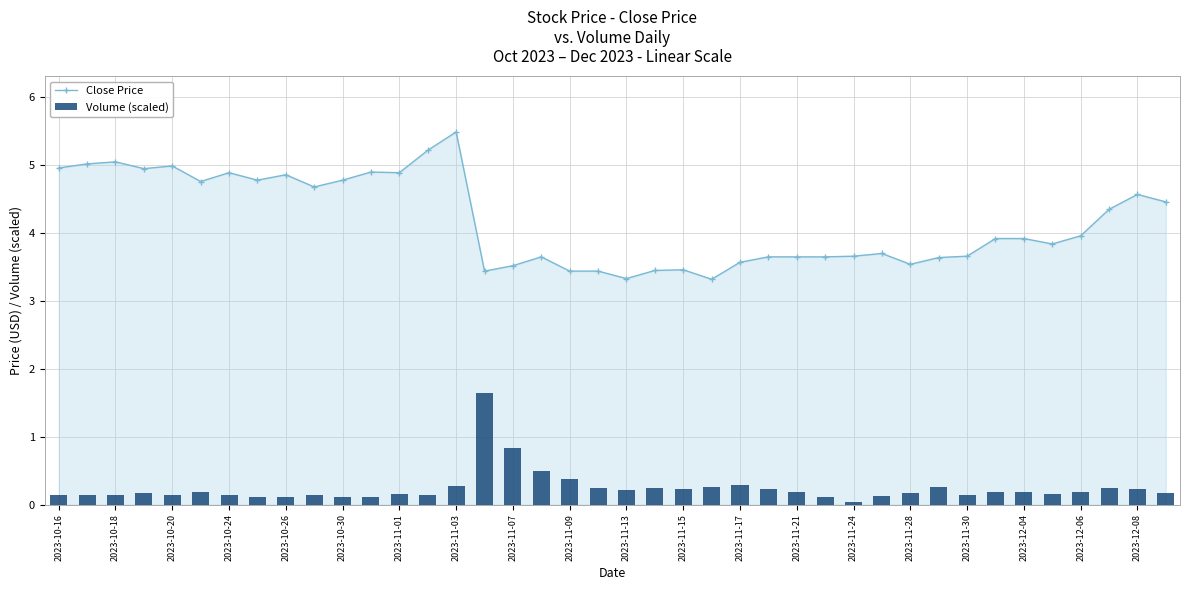

Is it true that Close Price equals 3.5 at 2023-11-15?

True